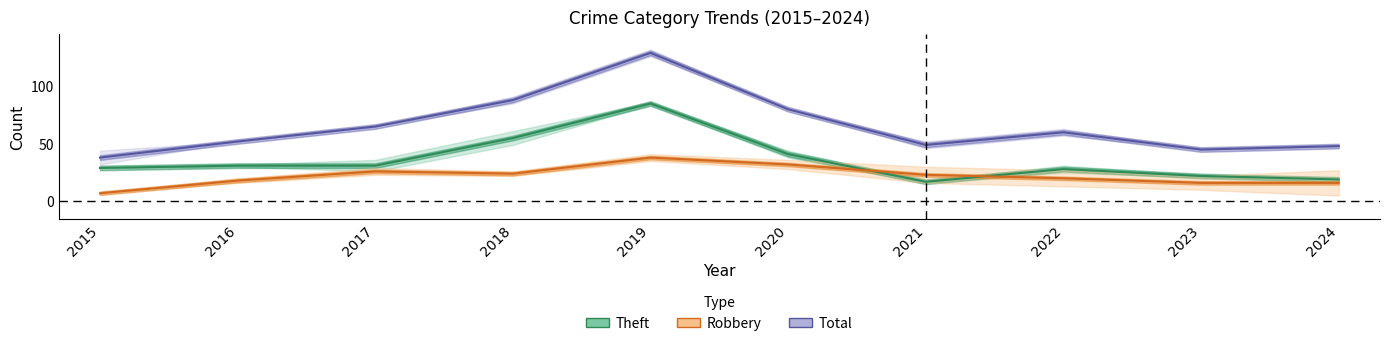

Rank the series by their average value, from lowest to highest.

Robbery, Theft, Total